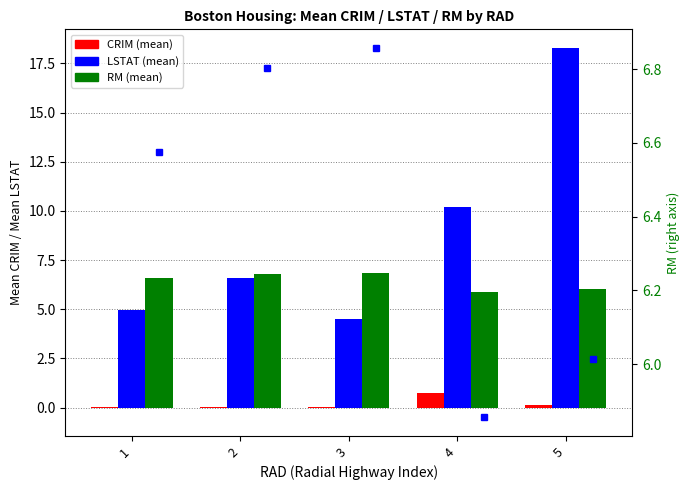

What is the difference between the RM dot values at 4 and 3?

1.0